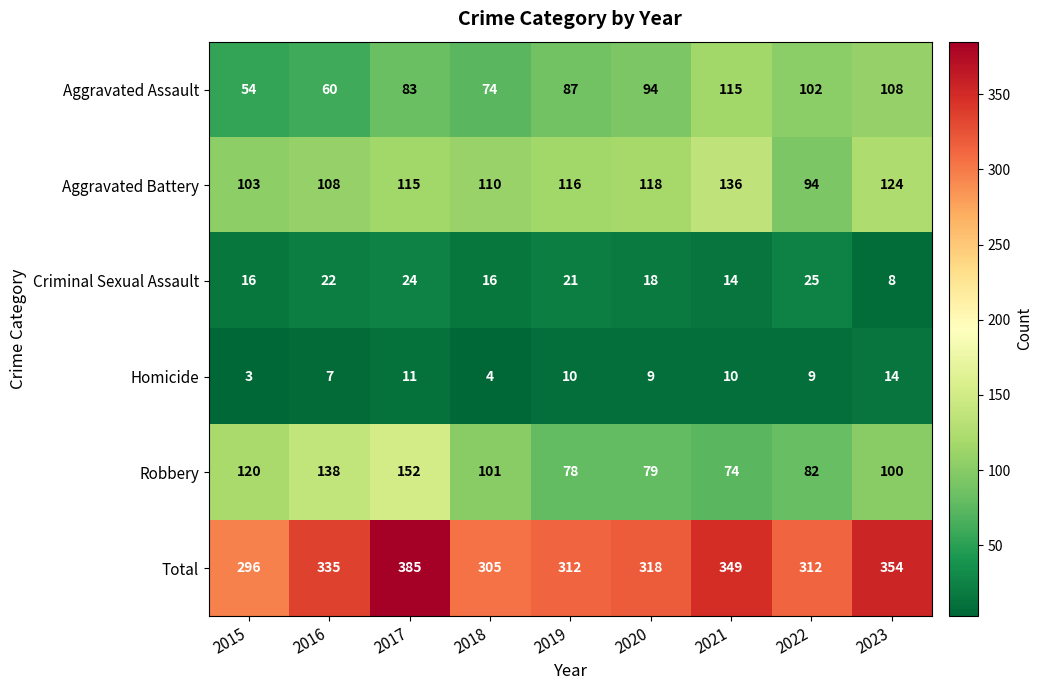

What is the total value across all series at 2017?

770